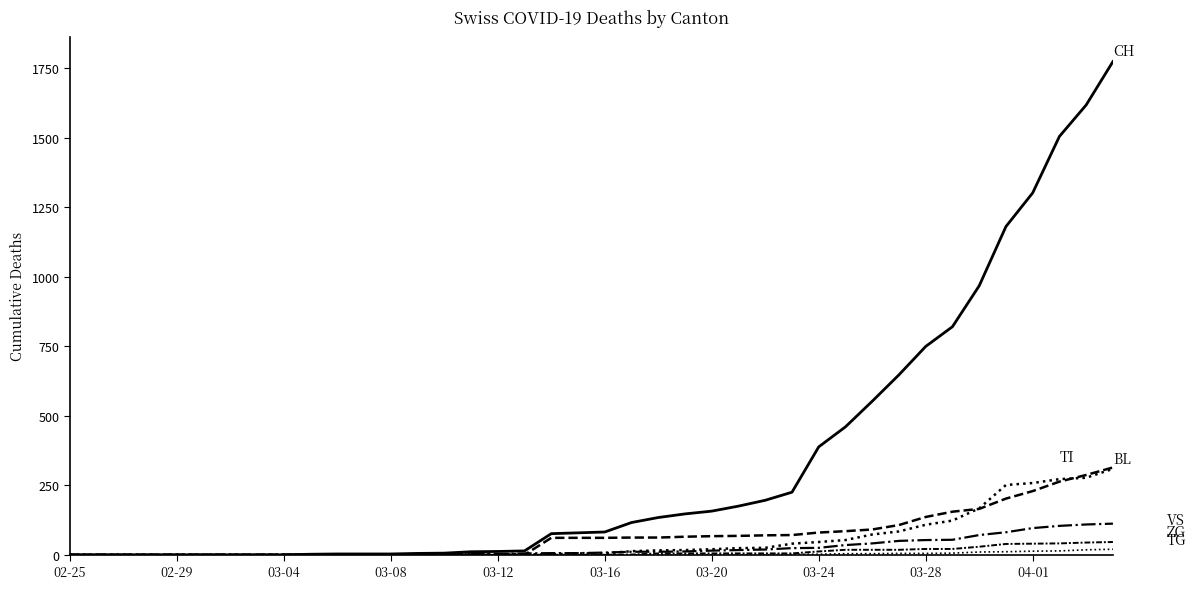

Reading left to right, transcribe all the data shown in this chart.

CH: 0	0	0	0	0	0	0	0	0	2	3	3	3	5	6	11	12	14	76	79	82	116	134	147	157	175	196	225	388	460	552	647	749	820	967	1180	1301	1504	1617	1773
TI: 0	0	0	0	0	0	0	0	0	0	0	0	0	0	0	0	0	0	61	61	61	62	62	65	67	68	70	71	80	85	91	107	136	155	165	202	229	263	287	314
BL: 0	0	0	0	0	0	0	0	0	0	0	0	0	1	2	2	2	2	2	5	5	13	16	17	20	24	25	40	46	53	73	84	108	123	167	251	258	272	277	309
VS: 0	0	0	0	0	0	0	0	0	2	2	2	2	2	2	3	3	5	6	6	8	11	11	12	15	17	19	24	25	35	41	50	53	54	71	81	96	104	109	112
ZG: 0	0	0	0	0	0	0	0	0	0	0	0	0	0	0	0	0	0	0	0	0	1	5	5	5	5	5	5	12	18	18	18	21	21	29	39	40	41	44	46
TG: 0	0	0	0	0	0	0	0	0	0	0	0	0	0	0	0	0	0	0	0	0	0	0	0	0	0	0	2	2	4	4	5	5	6	10	11	13	14	18	20